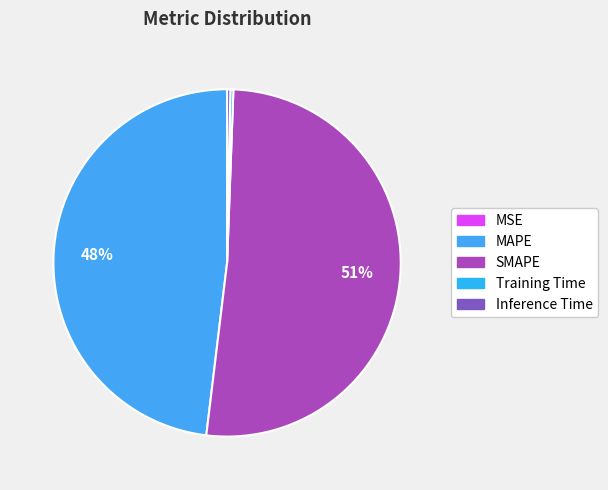

Does SMAPE represent more than half of the total?

Yes